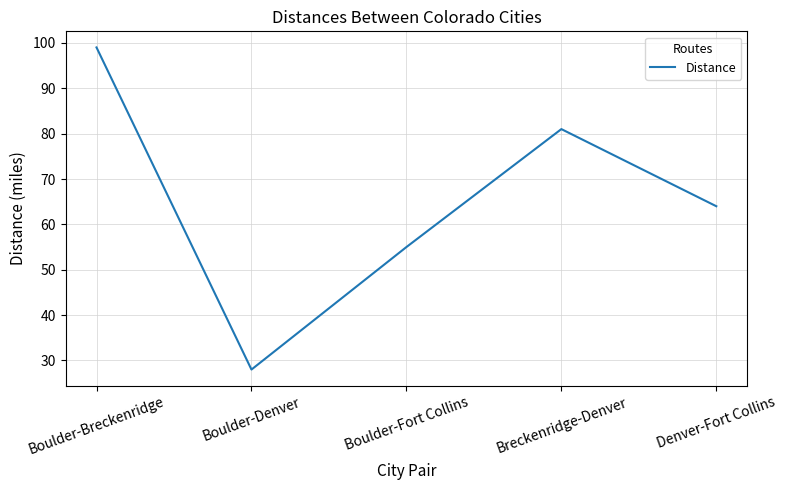

What is the difference between the values at Boulder-Fort Collins and Denver-Fort Collins?

9